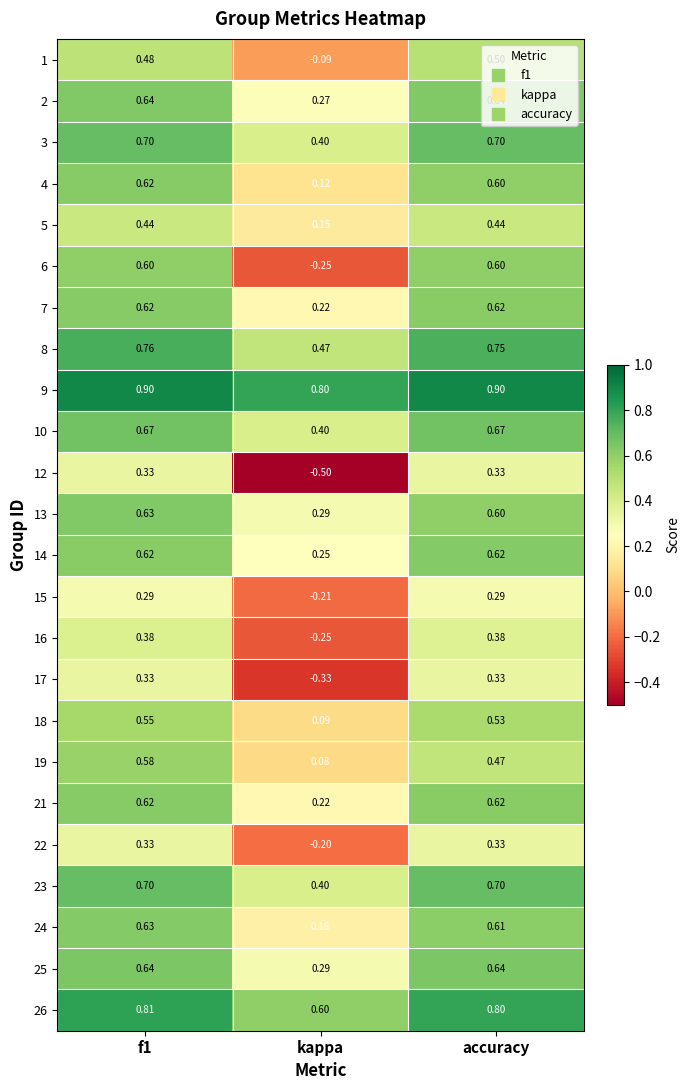

Which category has the lowest value in the 22 series?

kappa